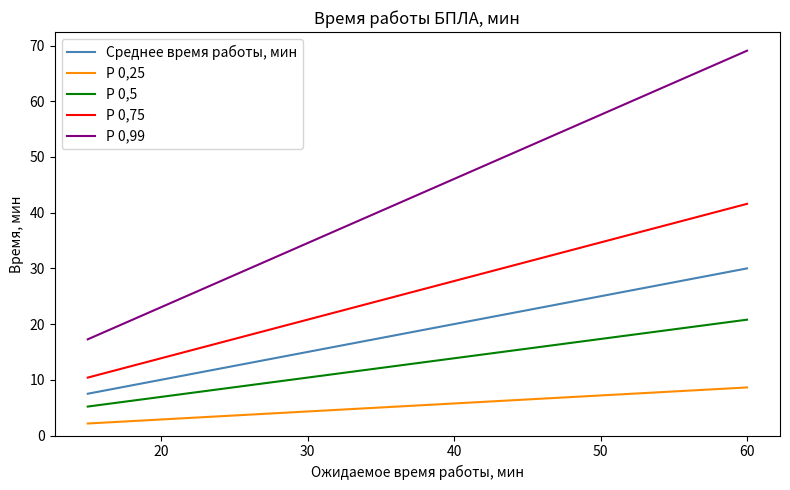

What is the value of the P 0,5 point at the 12th from the left?

10.7